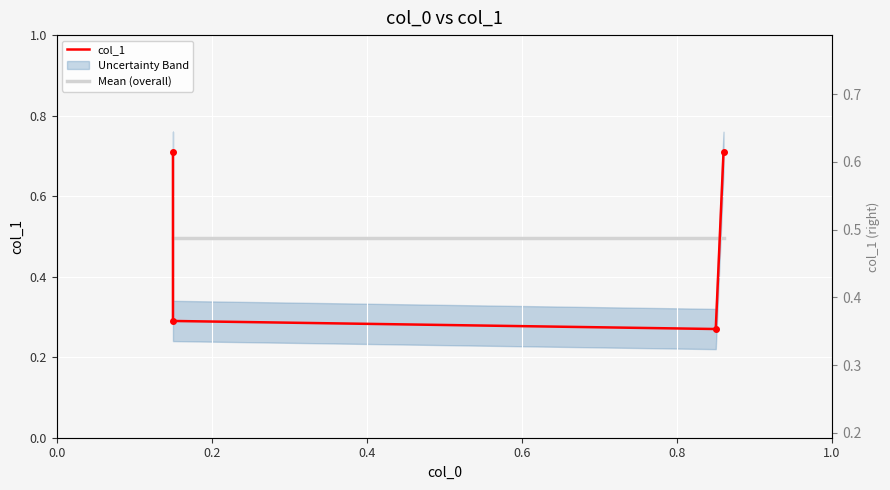

What is the highest value of the col_1 series?

0.7